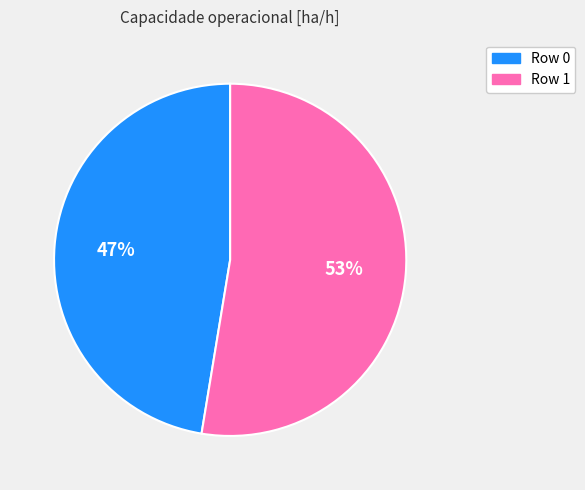

To the nearest percent, what is the combined percentage of Row 1 and Row 0?

100%